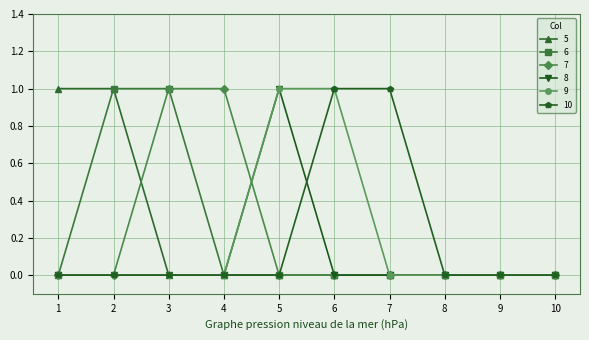

Reading right to left, transcribe all the data shown in this chart.

5: 10=0	9=0	8=0	7=0	6=0	5=0	4=0	3=0	2=1	1=1
6: 10=0	9=0	8=0	7=0	6=0	5=0	4=0	3=1	2=1	1=0
7: 10=0	9=0	8=0	7=0	6=0	5=0	4=1	3=1	2=0	1=0
8: 10=0	9=0	8=0	7=0	6=0	5=1	4=0	3=0	2=0	1=0
9: 10=0	9=0	8=0	7=0	6=1	5=1	4=0	3=0	2=0	1=0
10: 10=0	9=0	8=0	7=1	6=1	5=0	4=0	3=0	2=0	1=0